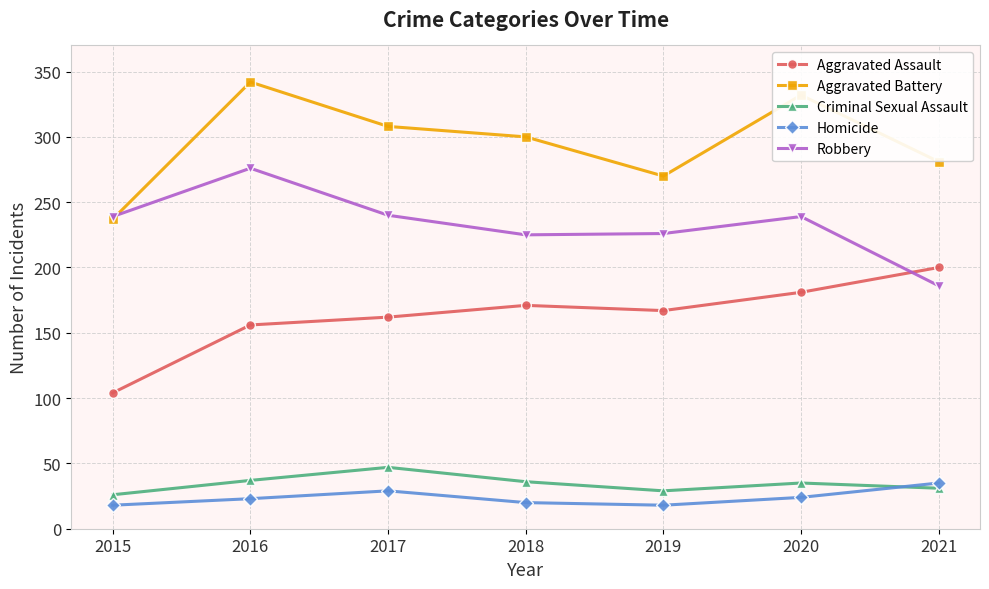

True or false: Aggravated Battery has more than 2 points higher than both neighbors.

False